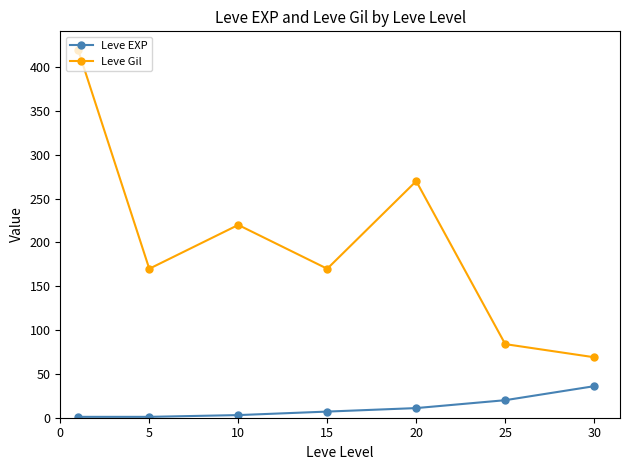

Which series has the largest total across all categories?

Leve Gil